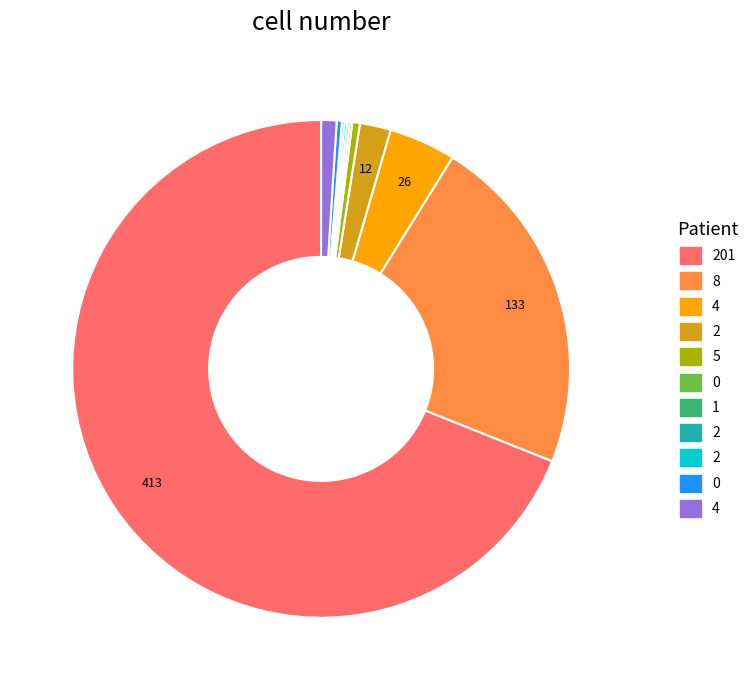

Is there any slice that represents more than half of the pie?

Yes